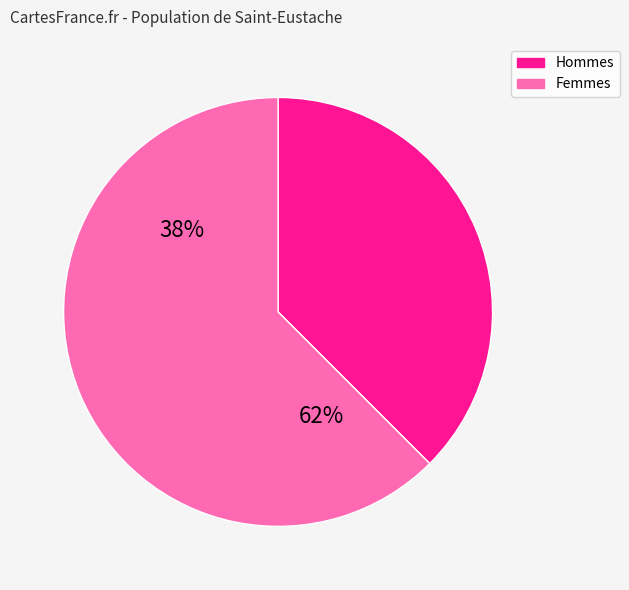

Is it true that 21 is 3% of the pie?

True